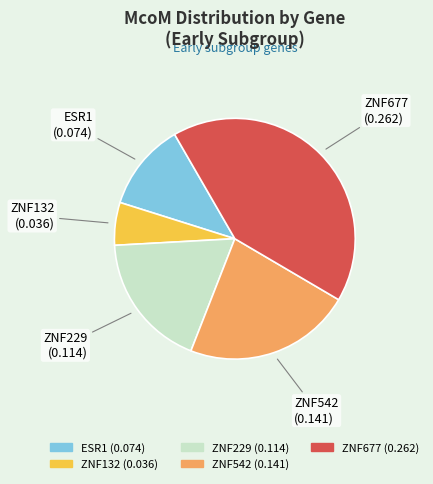

Combined, do ZNF677 and ESR1 account for over 50%?

Yes